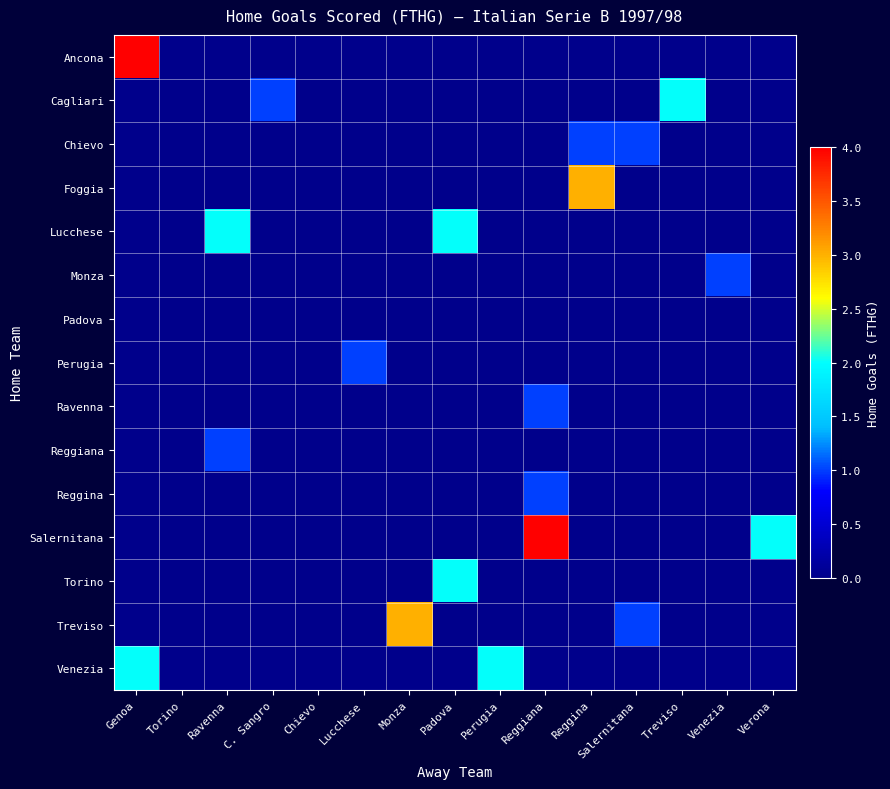

Between Treviso and C. Sangro, which is larger?

Treviso